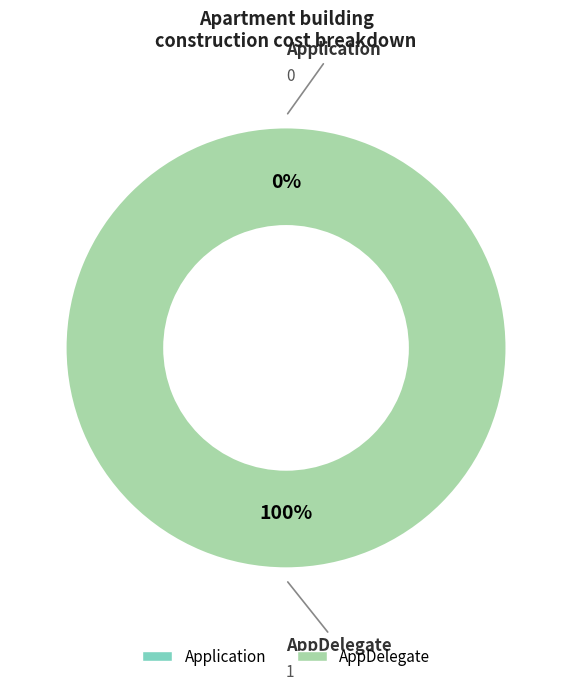

Count the number of slices in the pie.

2